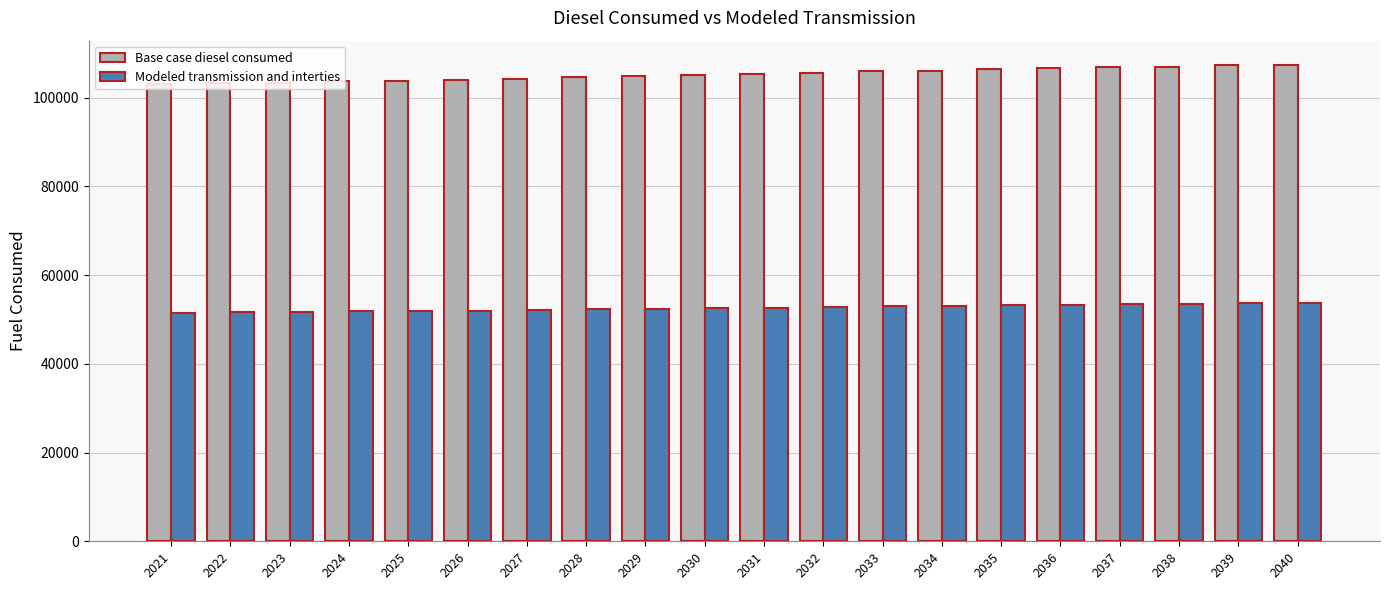

What is the minimum value shown in the chart?

51542.2